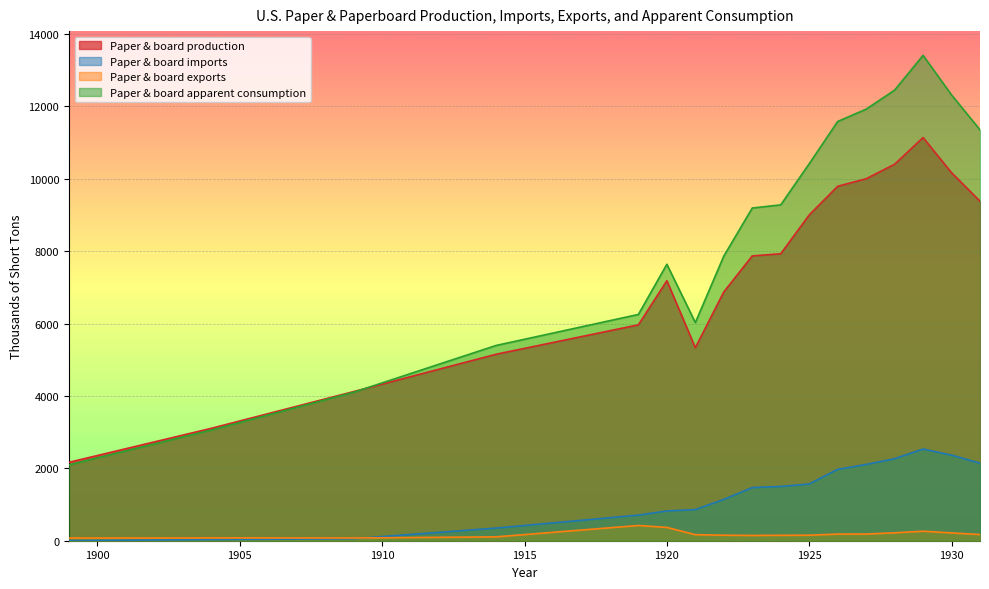

True or false: Paper & board apparent consumption and Paper & board imports cross at least once.

False